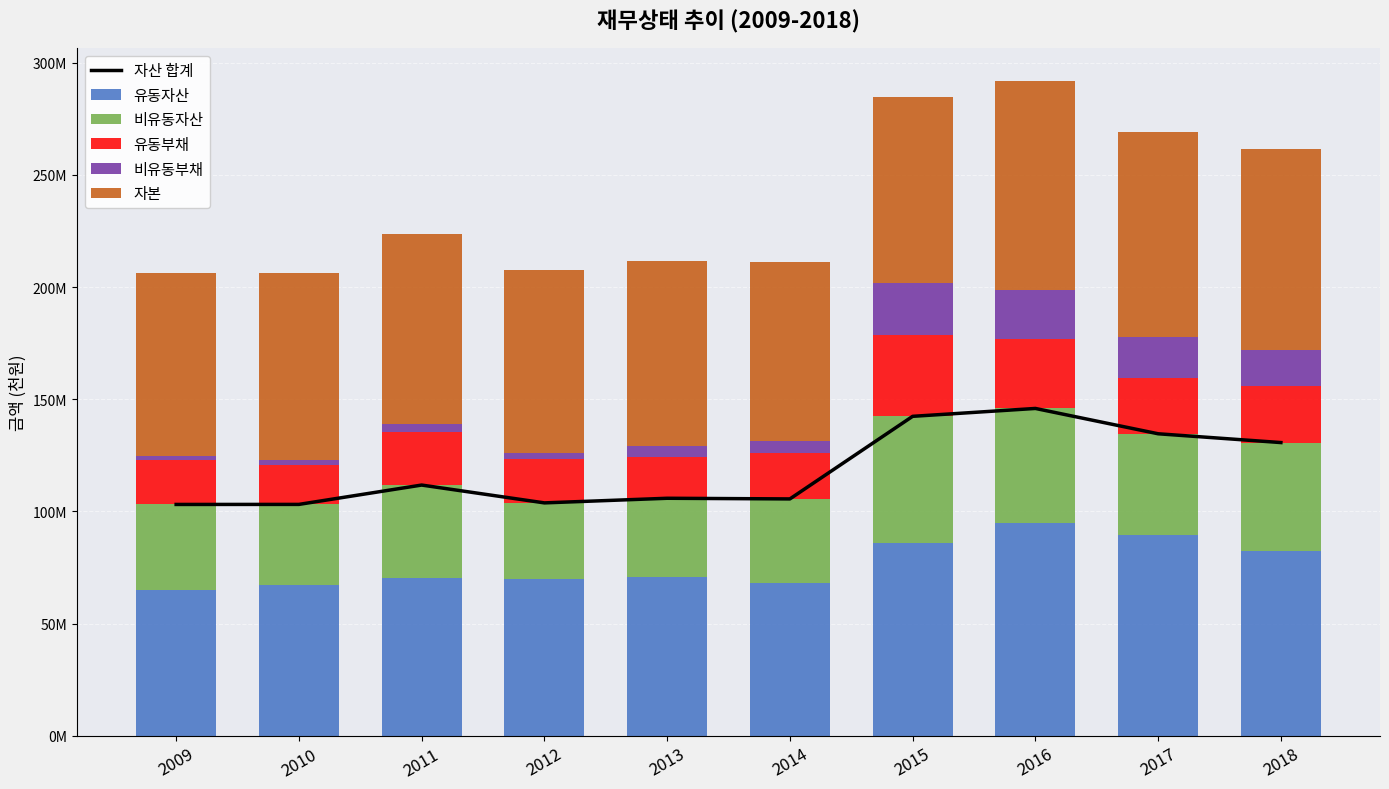

What is the lowest value of the 자산 합계 series?

103141288